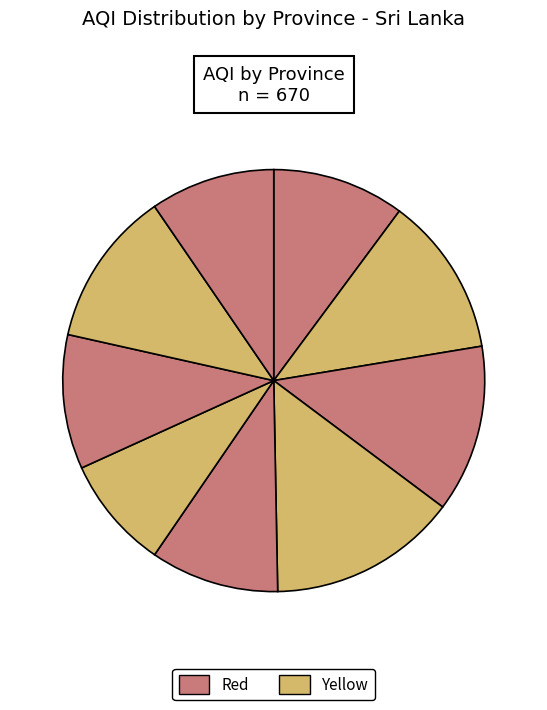

How many segments does this pie chart have?

9